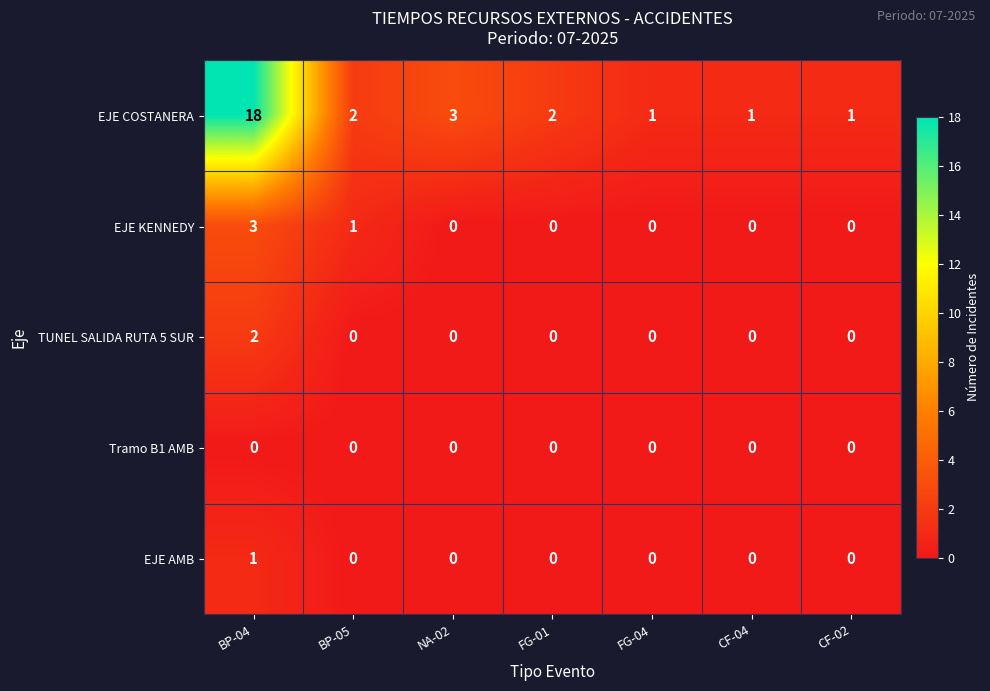

At which category is the sum across all series the highest?

BP-04